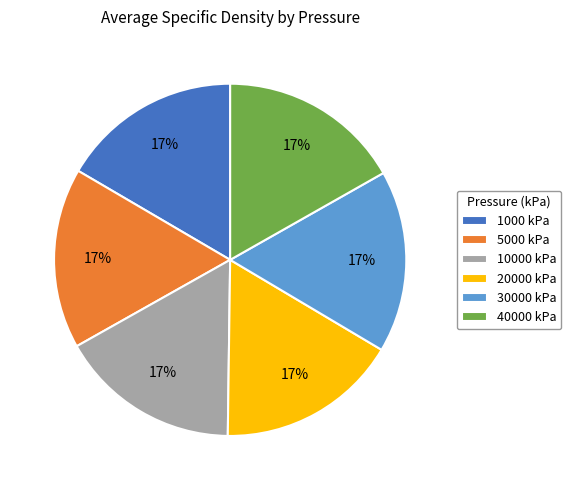

Is 20000 kPa the majority of the pie?

No